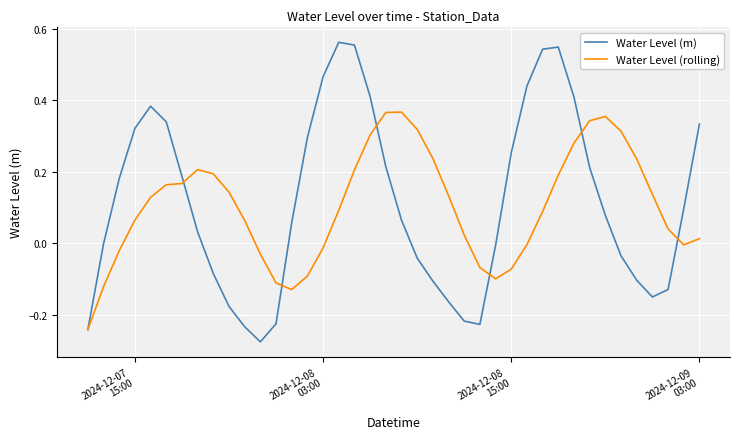

In Water Level (rolling), how many points are higher than both neighbors (excluding endpoints)?

3